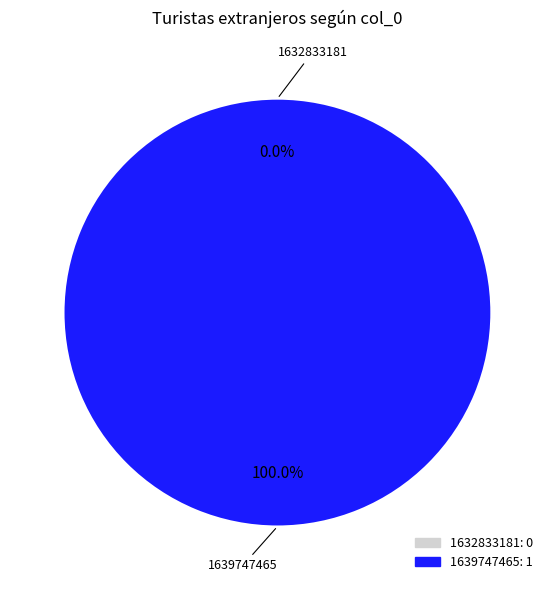

How many slices are in this pie chart?

2